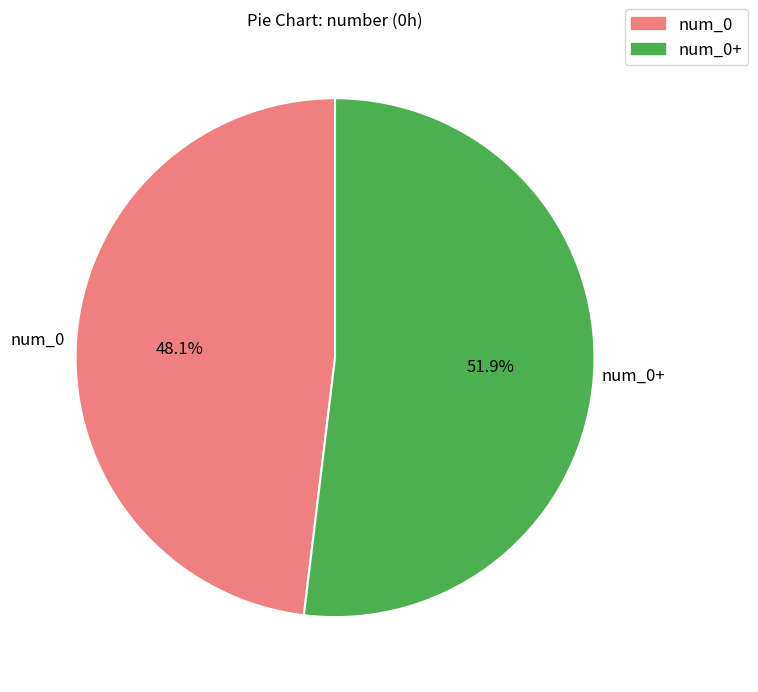

Does any single category account for the majority?

Yes